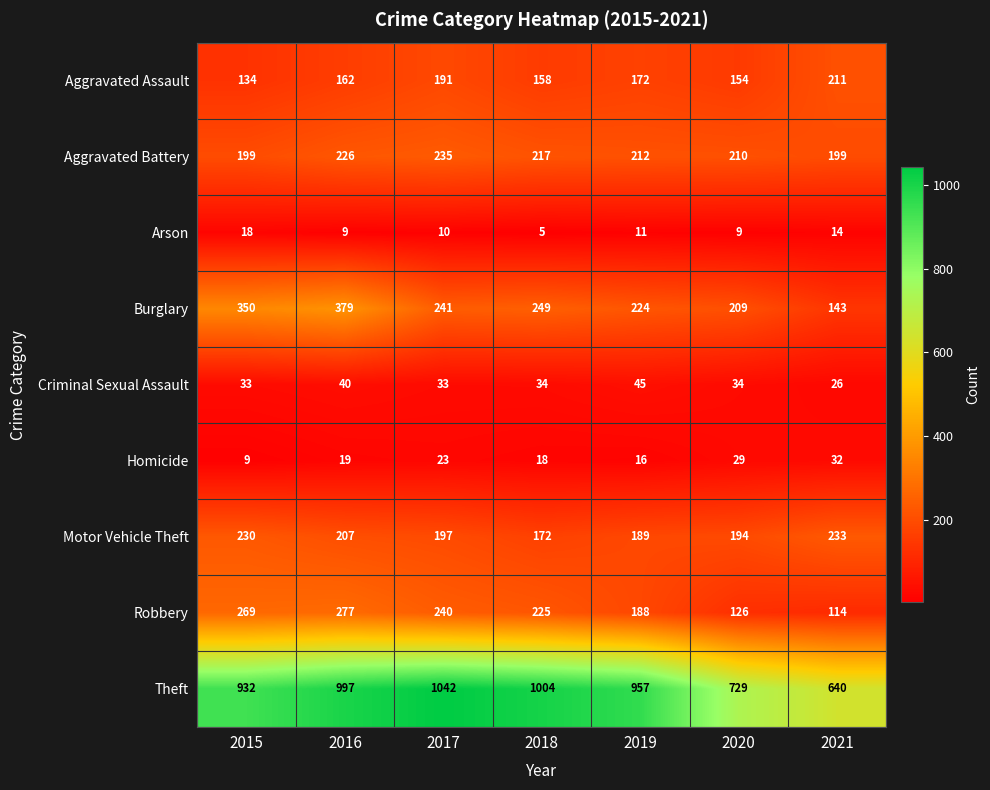

Which category has the lowest value across all series?

2018